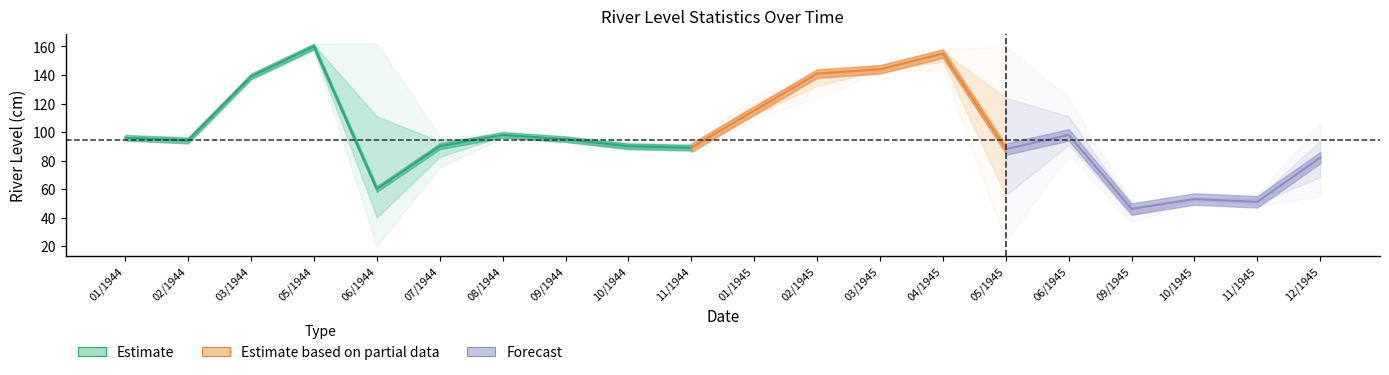

Is this an area chart (filled region under the line)?

No